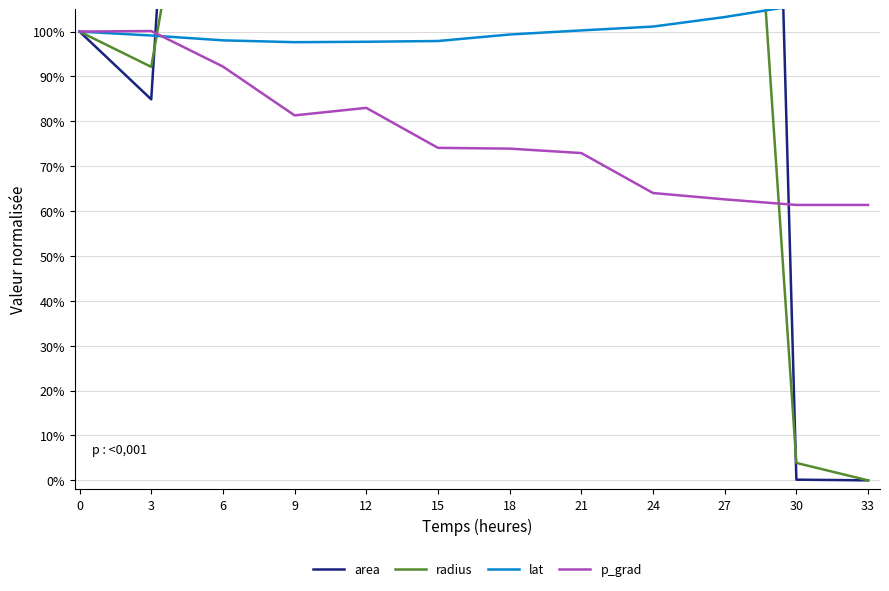

How many series are shown in this chart?

4